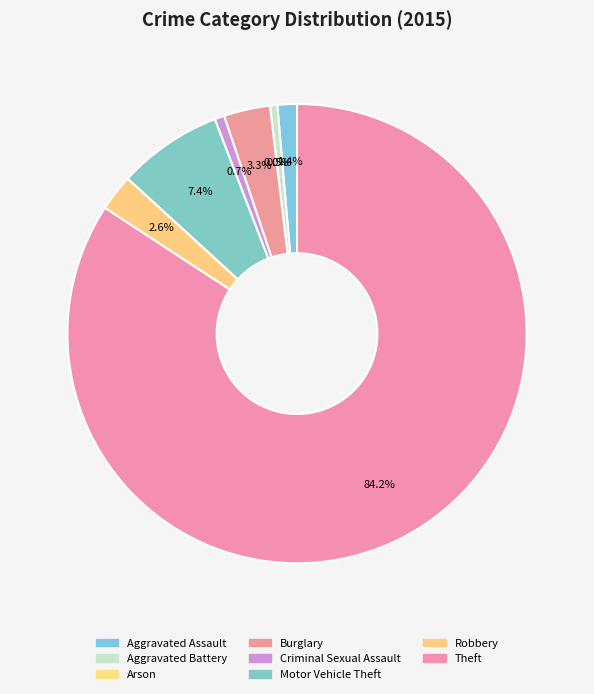

Between Aggravated Battery and Burglary, which is larger?

Burglary